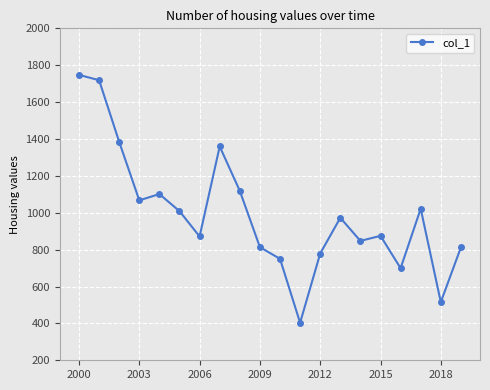

How many values are below 972?

10